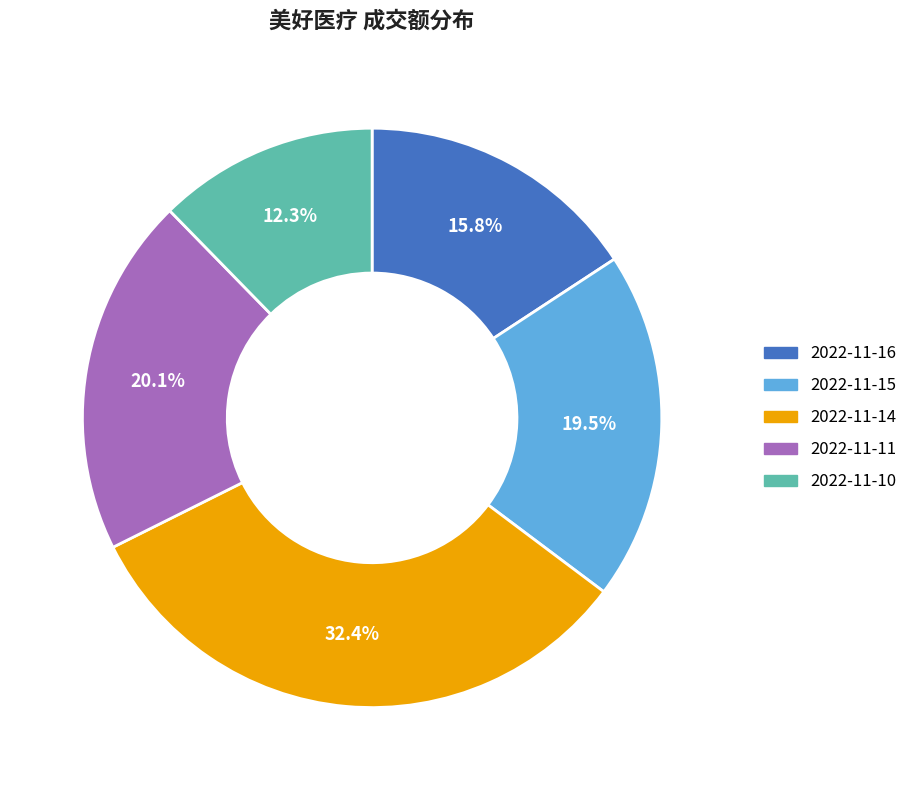

What is the largest slice in the pie chart?

2022-11-14